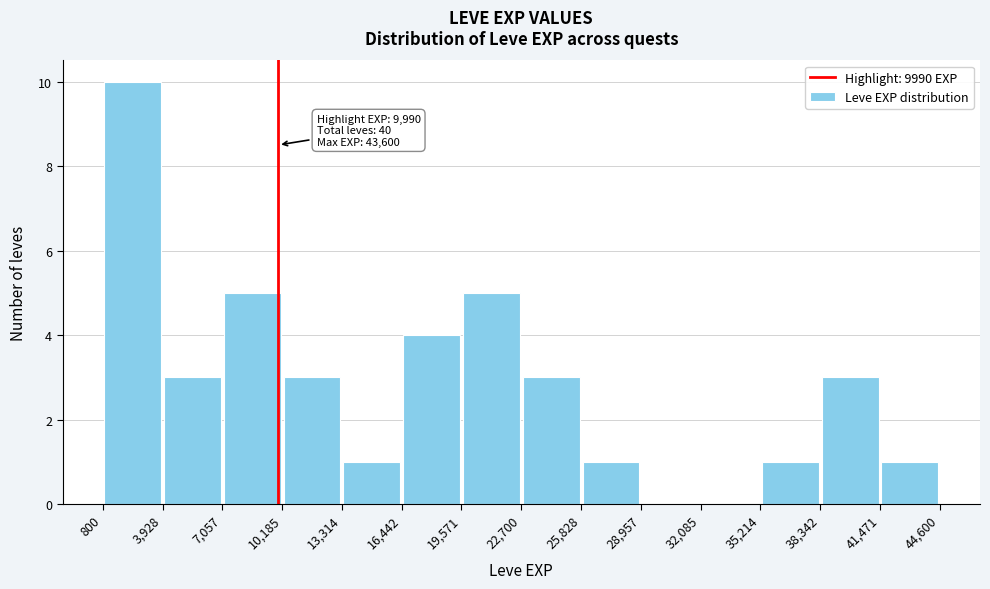

Over which range of the x-axis is the bar tallest?

800 to 3,928